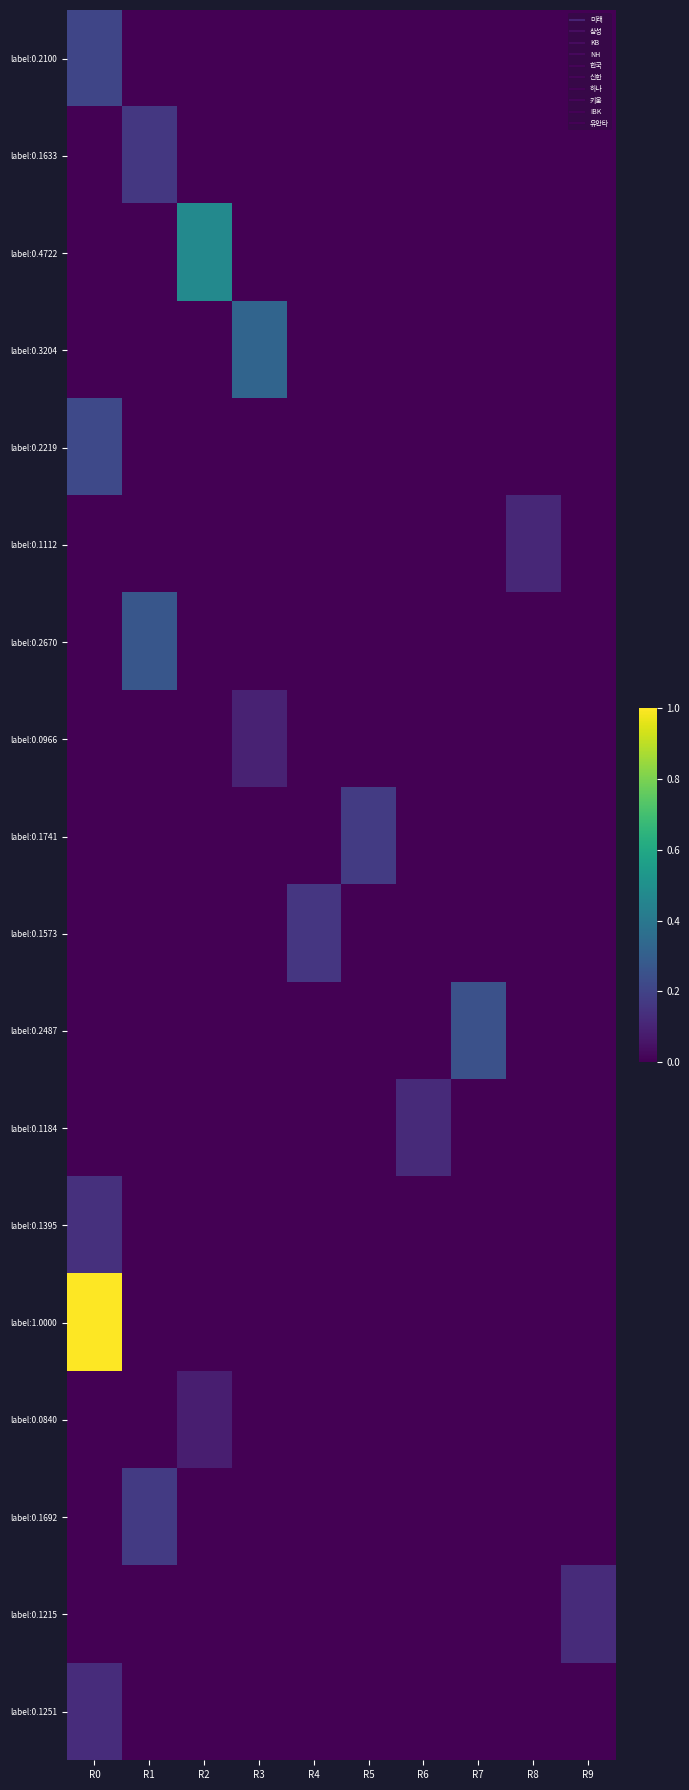

Which series has the largest range (max minus min)?

label:1.0000